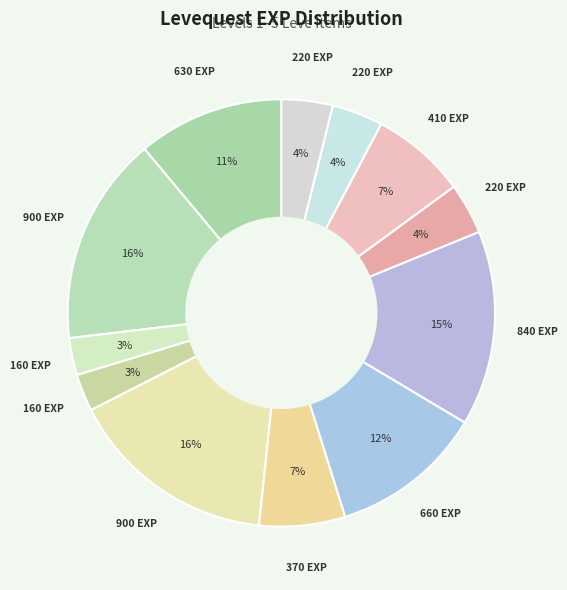

How many segments does this pie chart have?

12